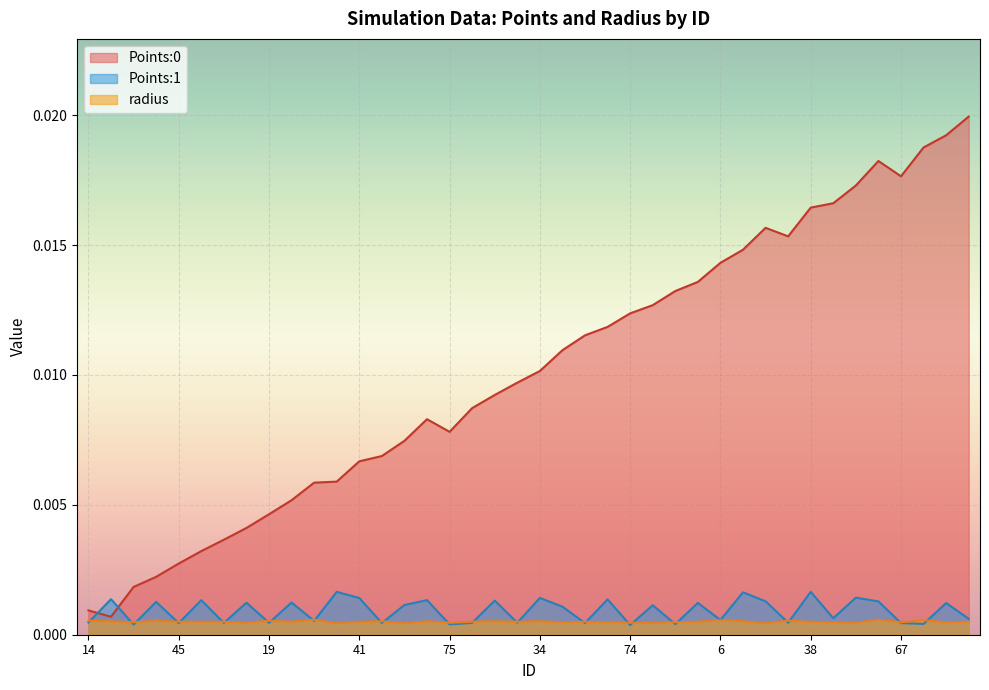

List the labels in order of Points:1 value, smallest first.

74, 72, 75, 60, 10, 45, 42, 67, 29, 48, 54, 19, 16, 46, 14, 4, 6, 53, 59, 68, 80, 89, 71, 52, 83, 39, 15, 3, 91, 28, 57, 27, 66, 33, 41, 34, 78, 32, 90, 38